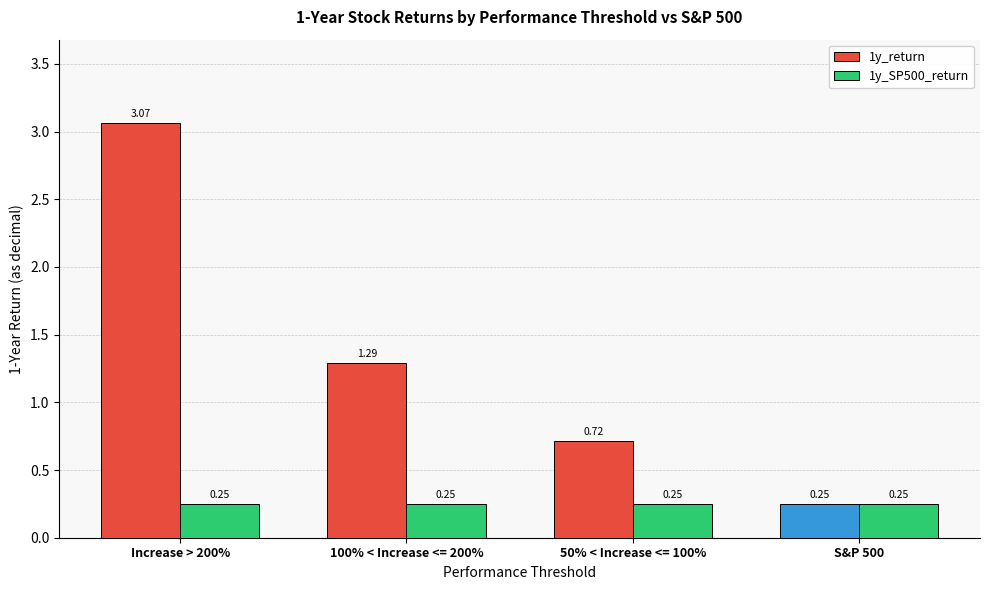

At how many categories does at least one series exceed 1?

2